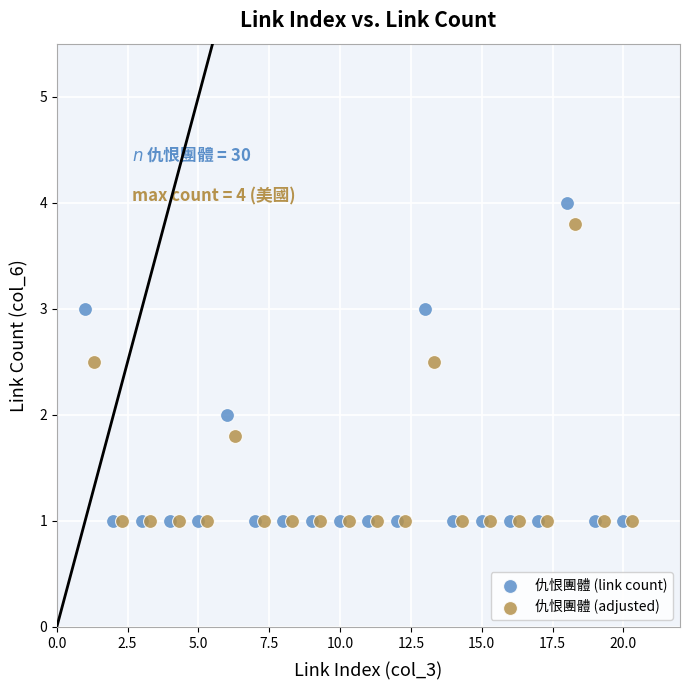

Which series has the largest Y range (max minus min)?

仇恨團體 (link count)